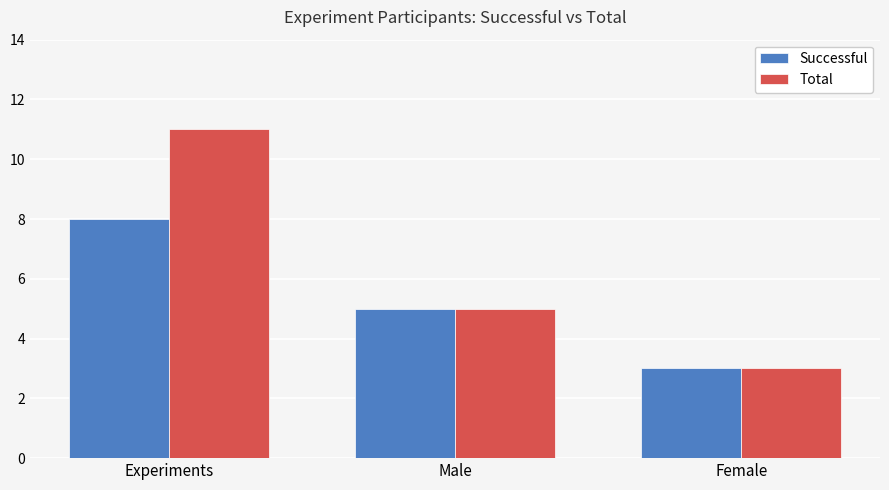

How many data points does each series have?

3